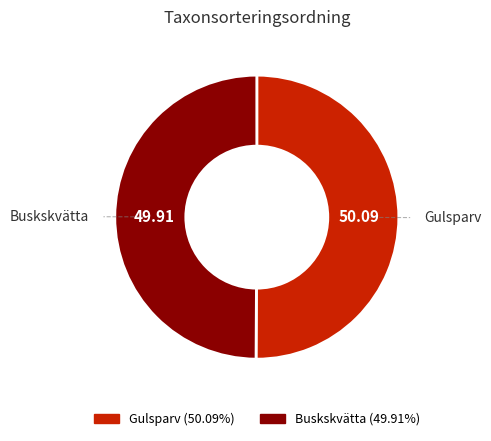

Approximately how many times larger is the value at Gulsparv compared to Buskskvätta?

1.0